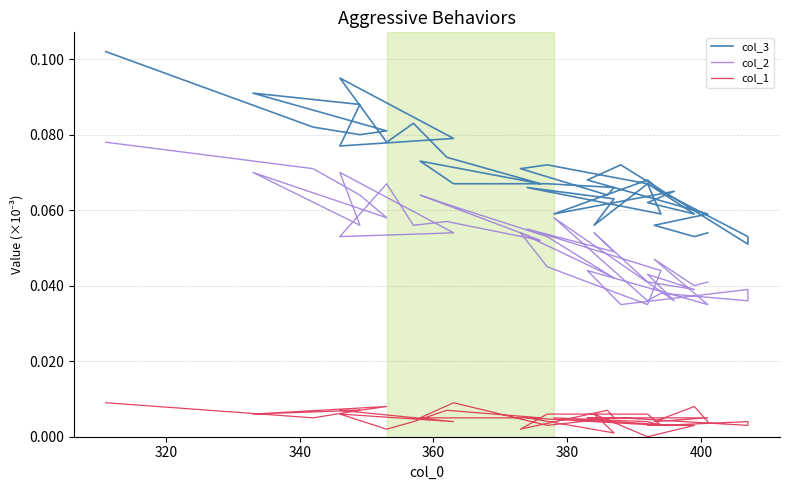

How many lines are shown in the chart?

3